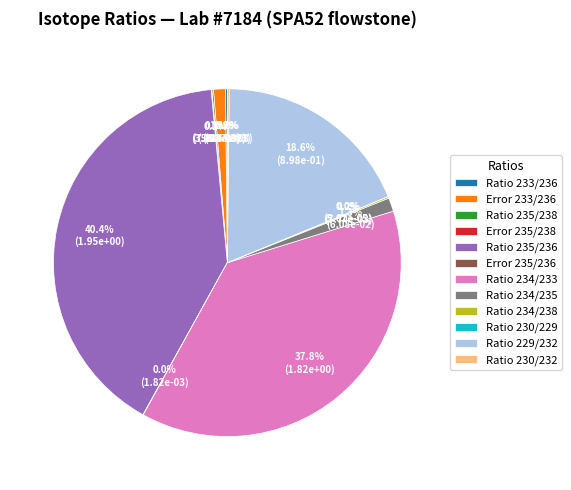

Is there a majority slice in this chart?

No